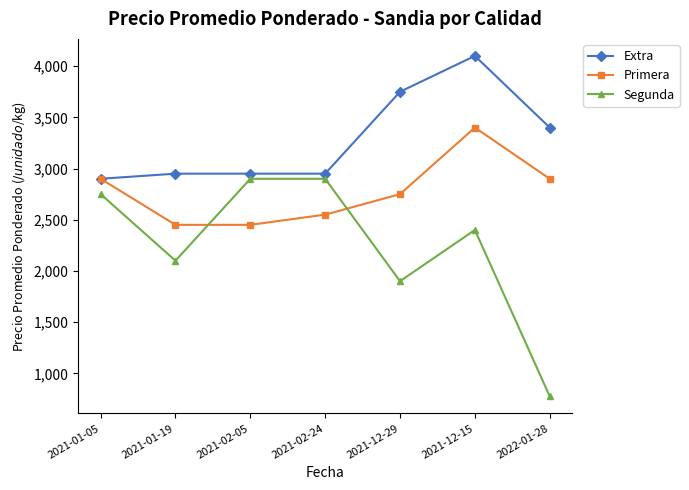

What is the label of the 7th point from the right?

2021-01-05